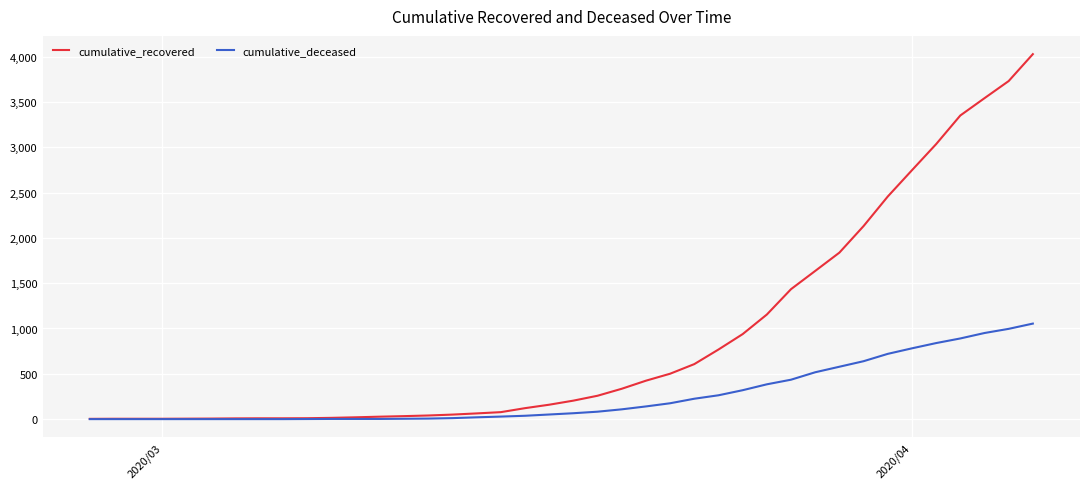

What is the maximum value for cumulative_recovered?

4027